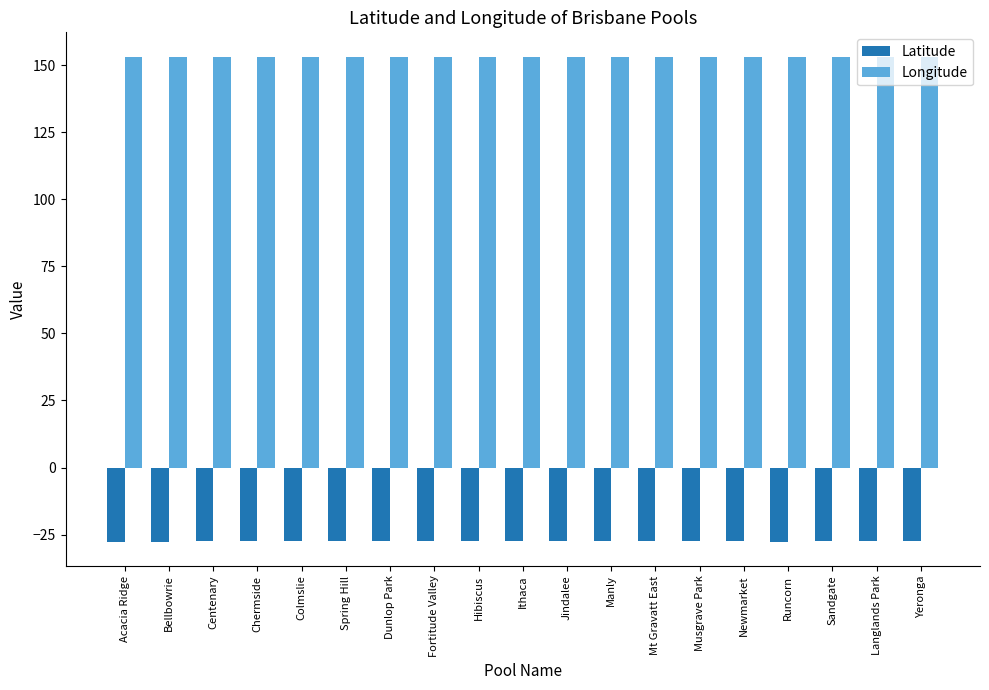

What is the difference between the highest and lowest values at Colmslie?

180.5